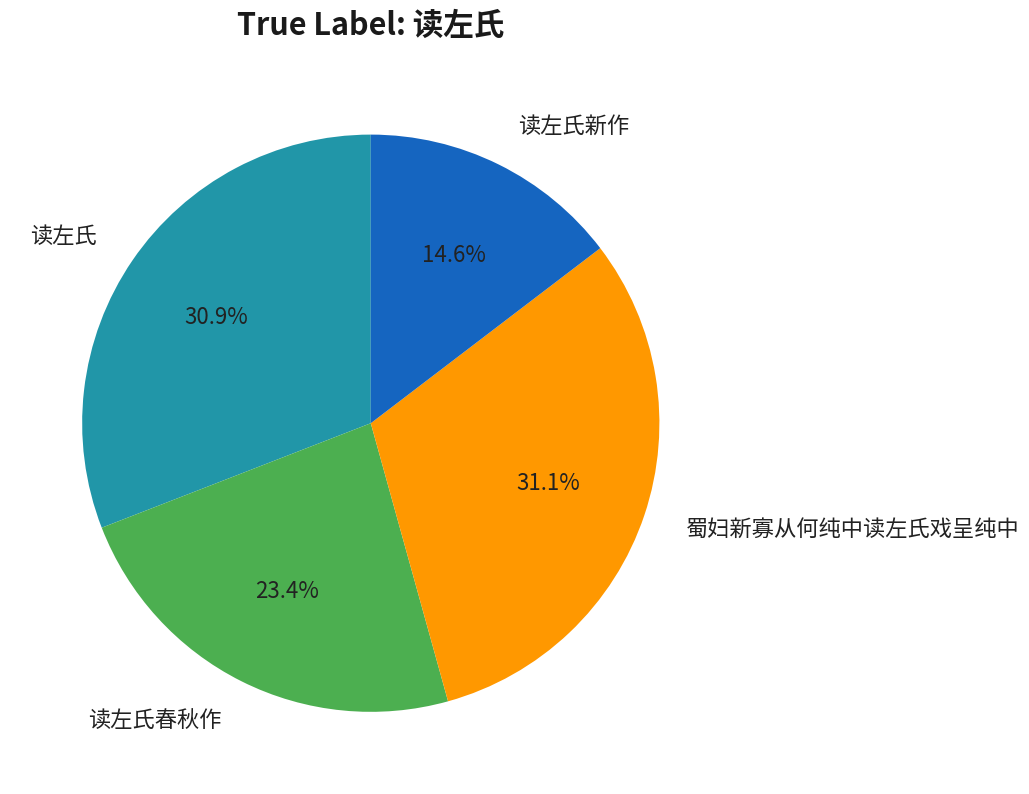

The 读左氏 slice represents 24% of the pie. True or false?

False